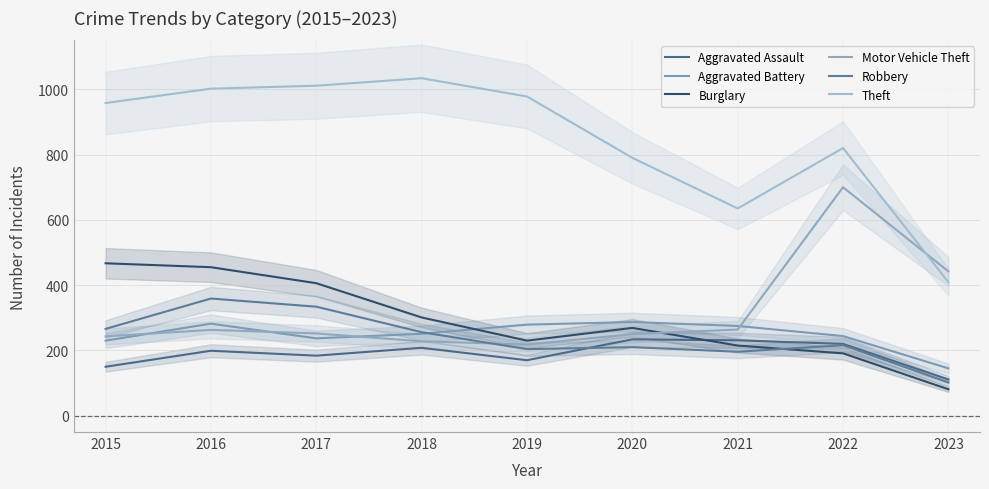

In Robbery, how many points are higher than both neighbors (excluding endpoints)?

3